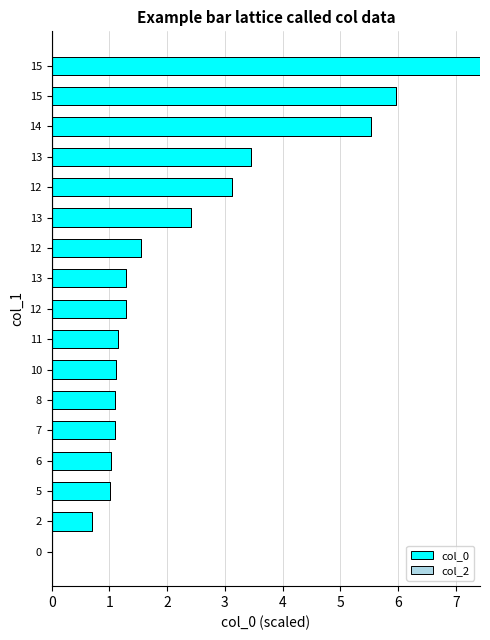

How many positive values are there?

16